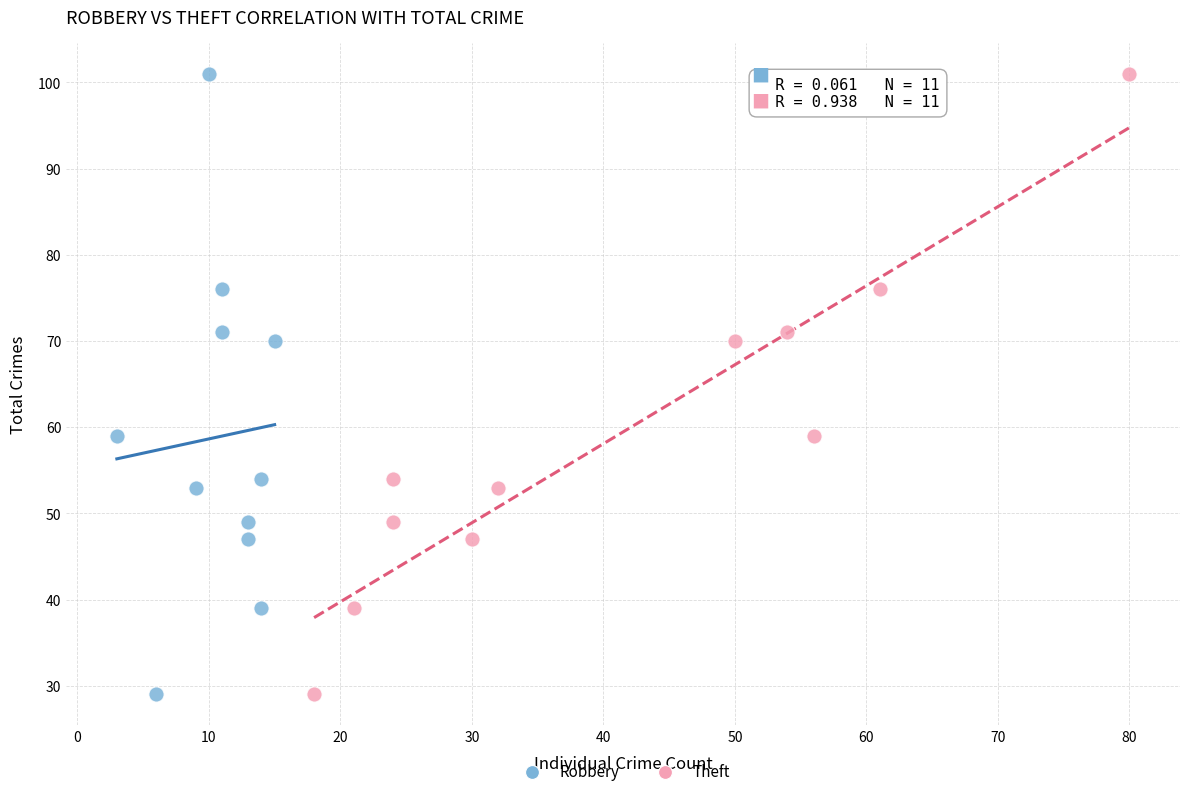

What are all the series names shown in the legend?

Robbery, Theft